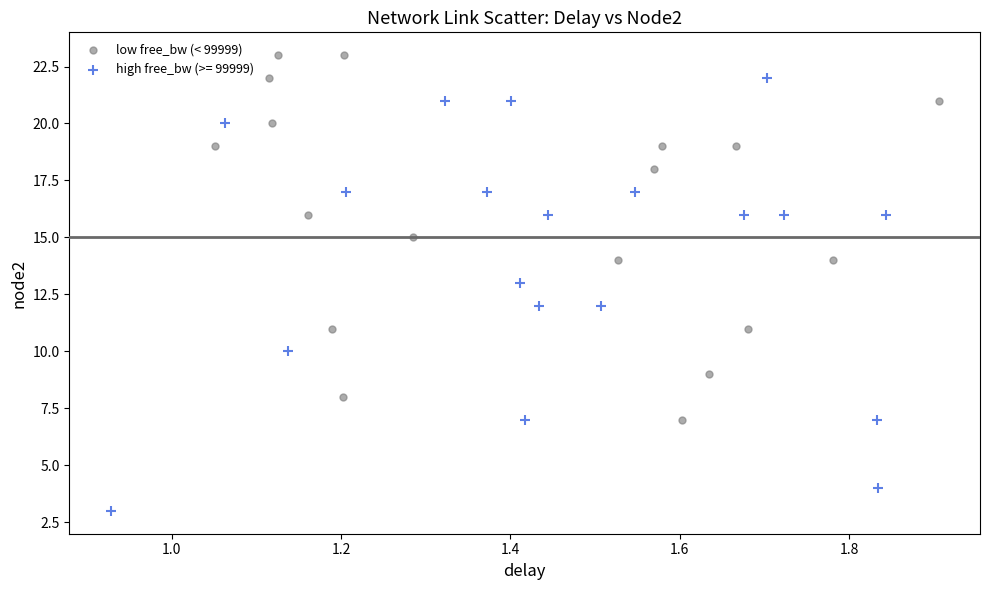

Which series has the largest Y range (max minus min)?

high free_bw (>= 99999)